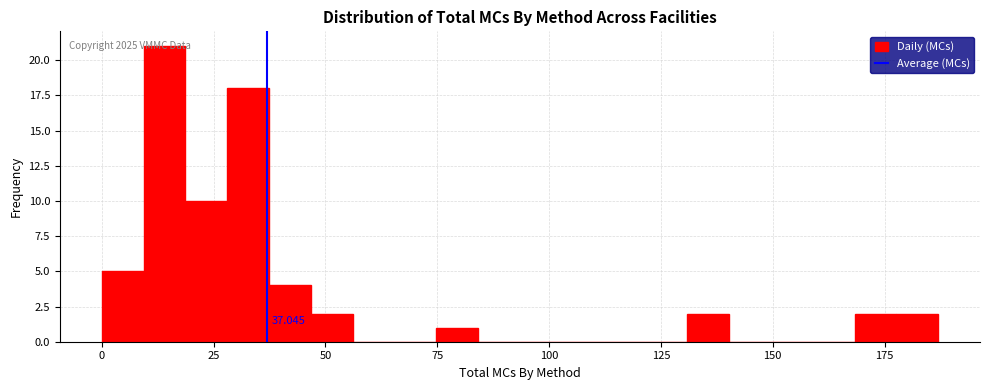

Read against the x-axis, roughly where is the centre of the tallest bar?

15